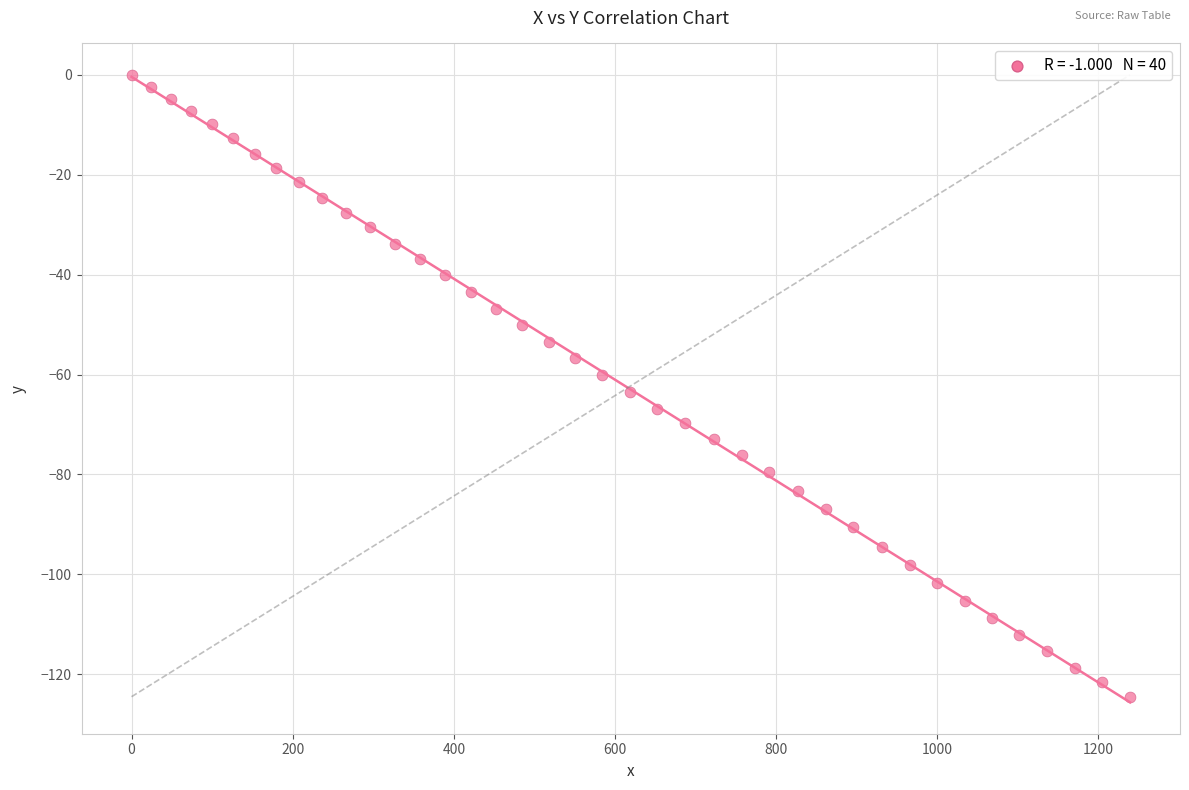

What is the range of Y values (max minus min)?

124.5